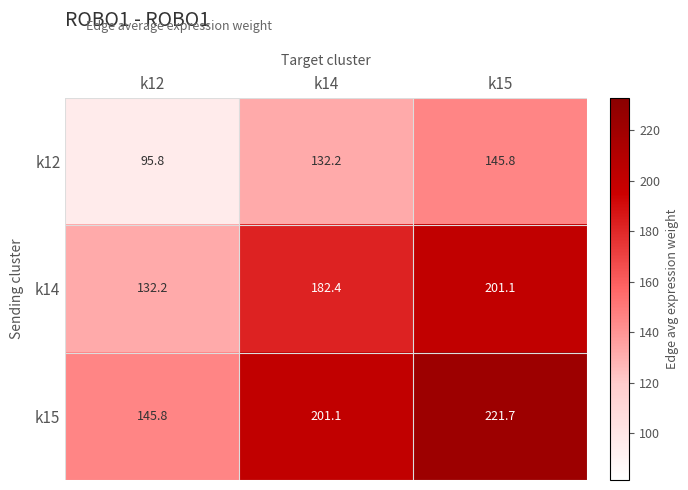

Is it true that k15 equals 327.1 at k14?

False